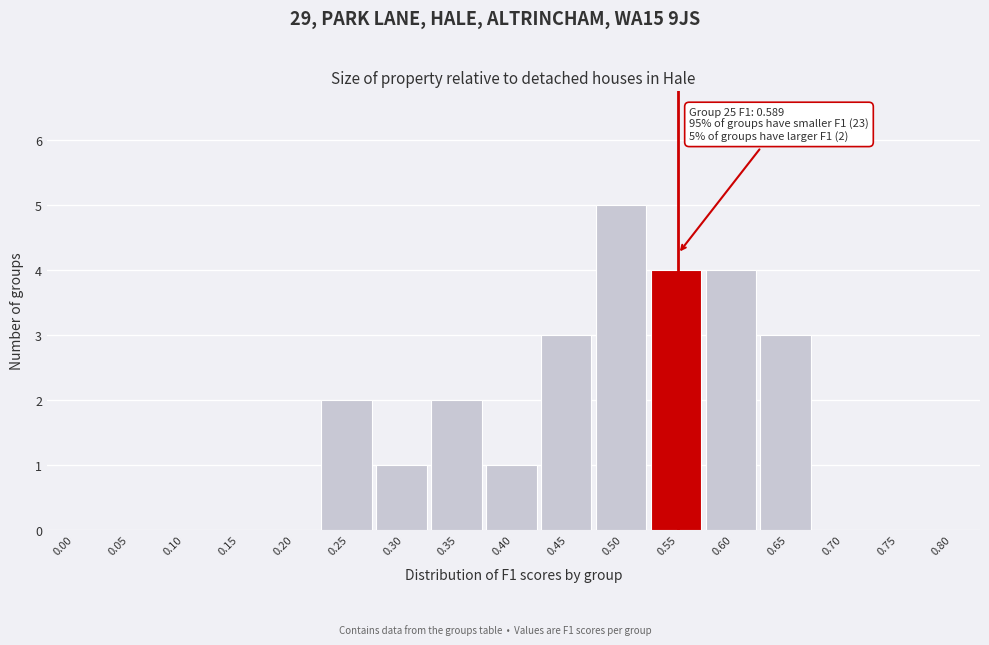

Reading left to right, list all the values displayed in this chart.

0.00=0	0.05=0	0.10=0	0.15=0	0.20=0	0.25=2	0.30=1	0.35=2	0.40=1	0.45=3	0.50=5	0.55=4	0.60=4	0.65=3	0.70=0	0.75=0	0.80=0